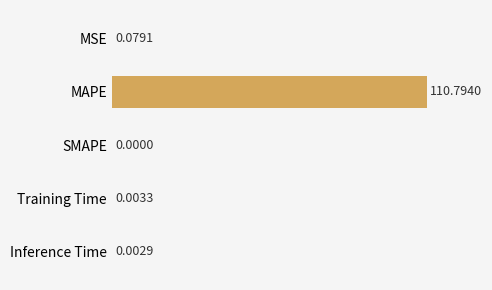

At which category does the chart reach its peak across all series?

MAPE